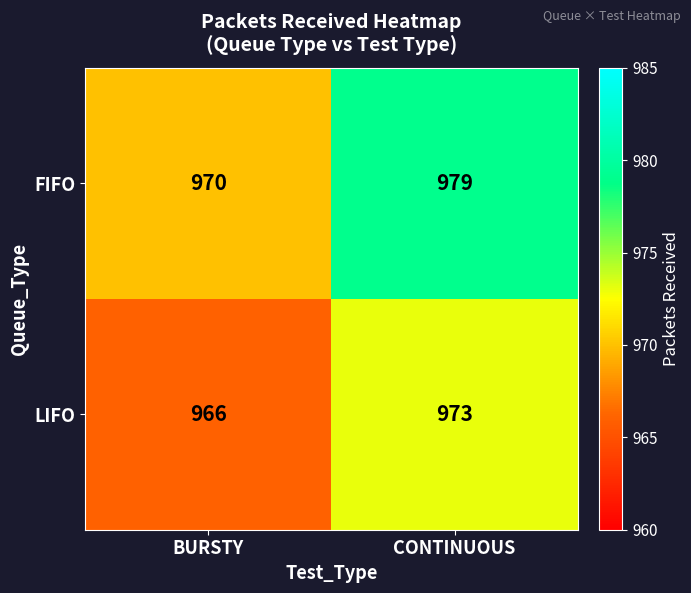

Rank the categories by LIFO value from lowest to highest.

BURSTY, CONTINUOUS